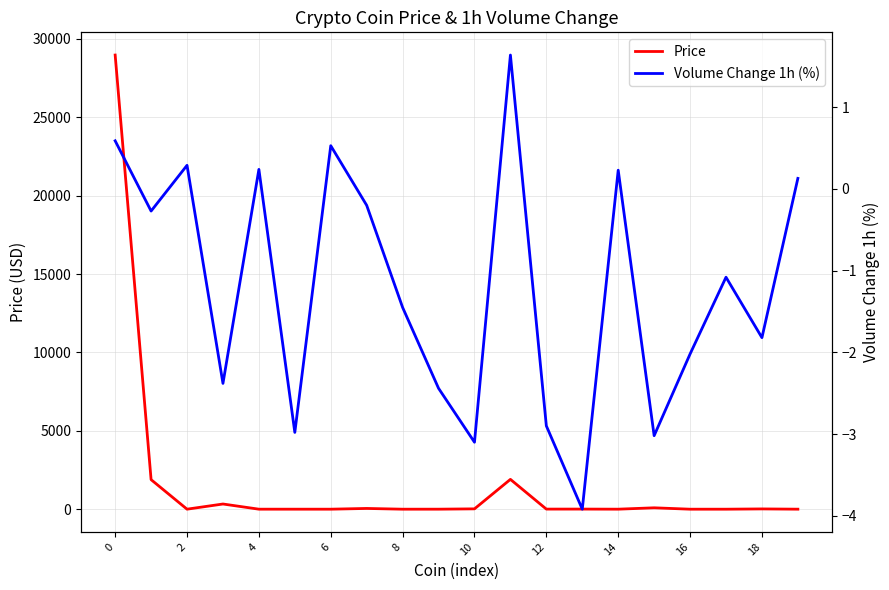

Between 0 and 13, which series saw the biggest shift?

Price